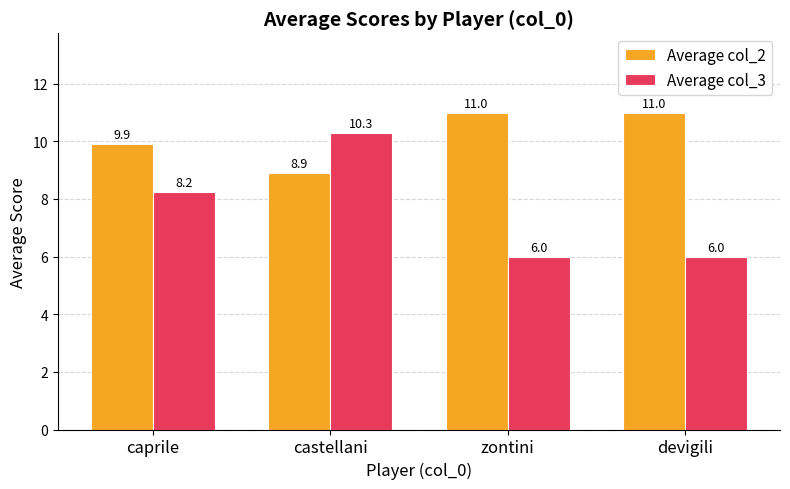

Which category has the lowest value in the Average col_2 series?

castellani